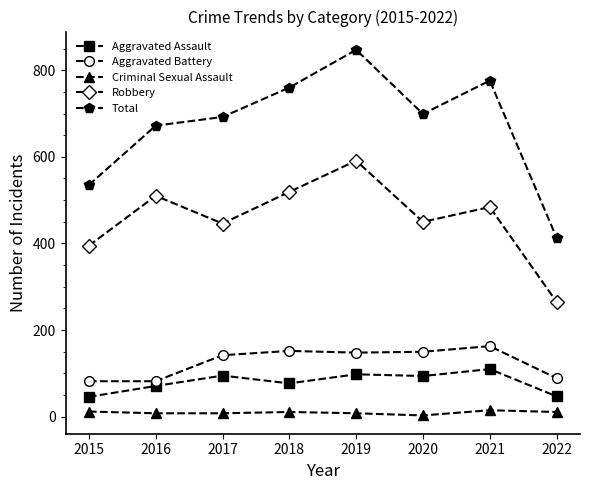

True or false: Criminal Sexual Assault has a value of 8 at 2017.

True